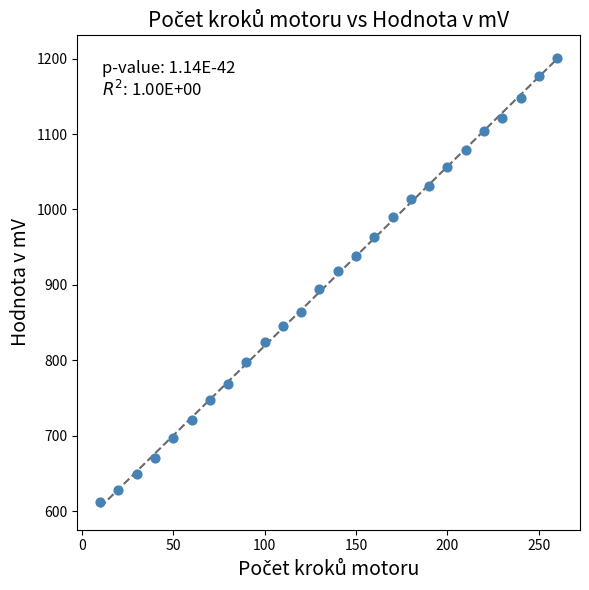

What is the range of Y values (max minus min)?

589.4